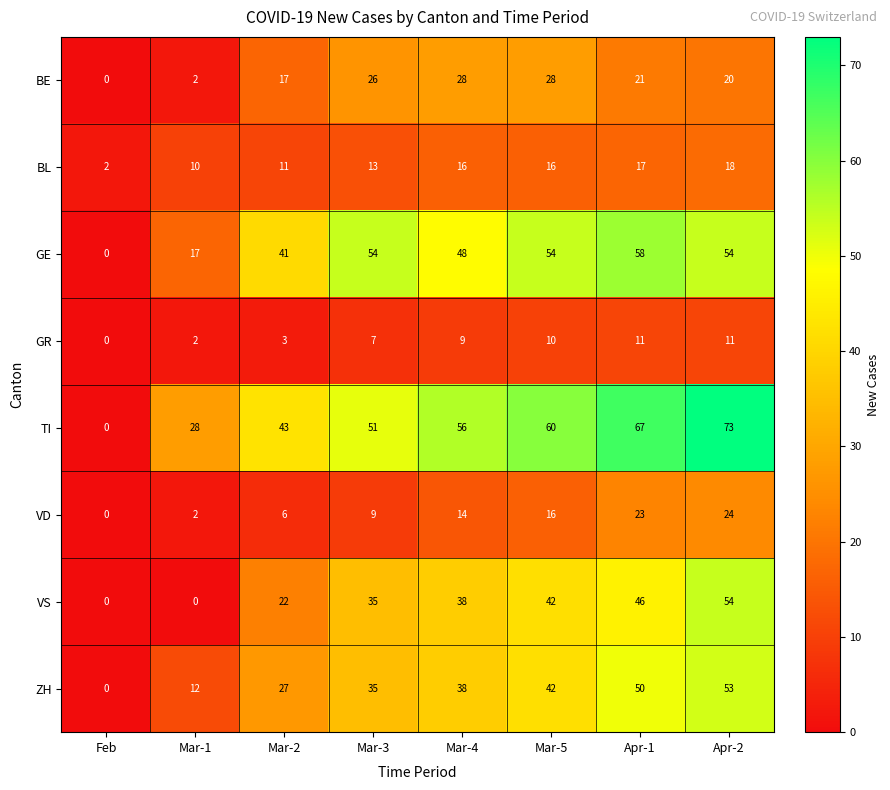

What is the difference between the maximum and minimum values in the ZH series?

53